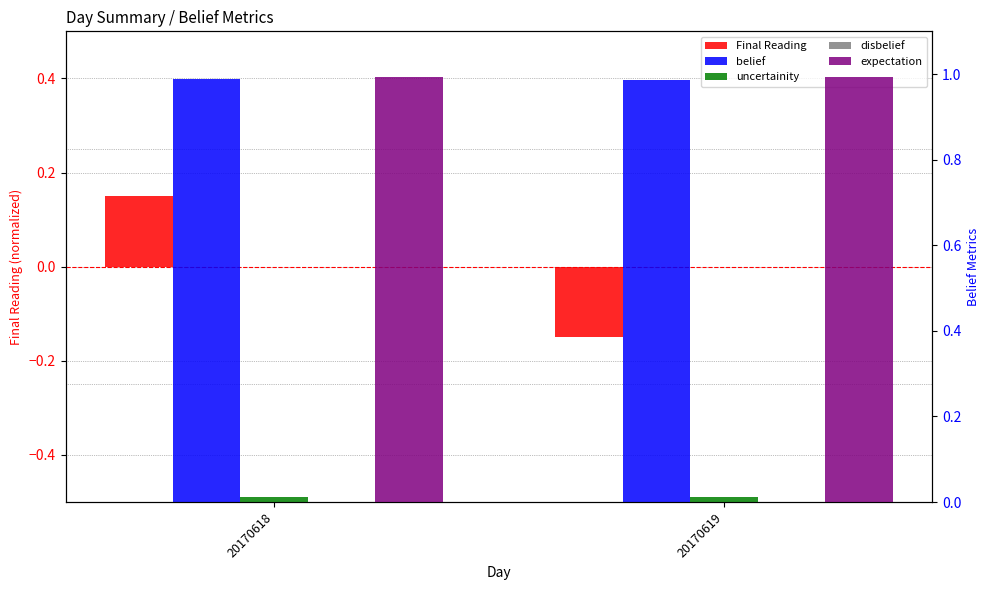

The Final Reading series shows 0.1 at 20170618. True or false?

True